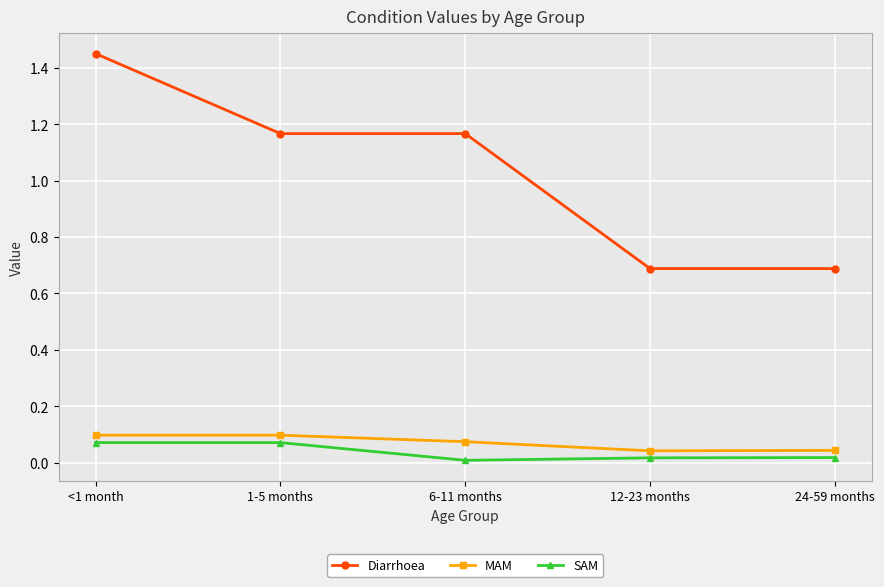

How many interior local valleys does the SAM series have?

1